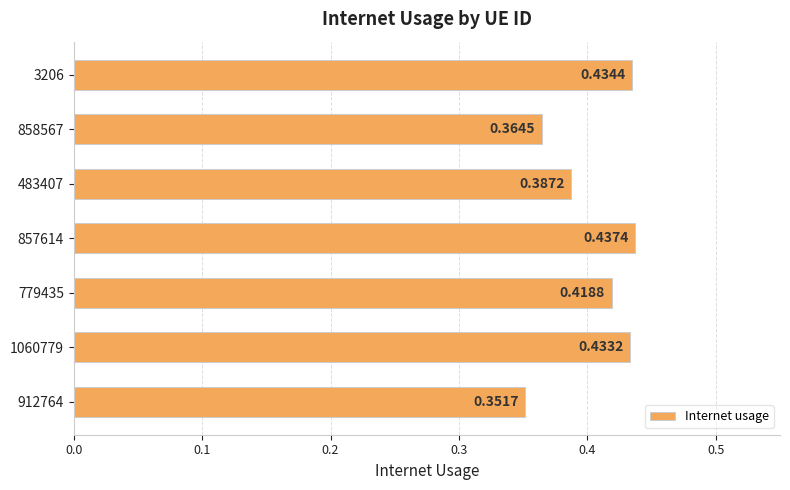

Between 3206 and 858567, which is larger?

3206